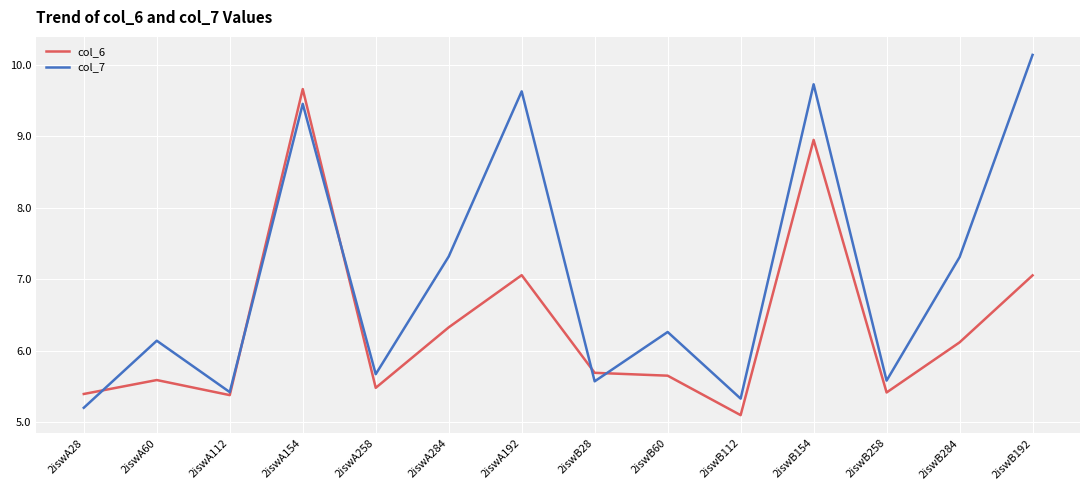

What value does the col_6 series have at 2iswB112?

5.1